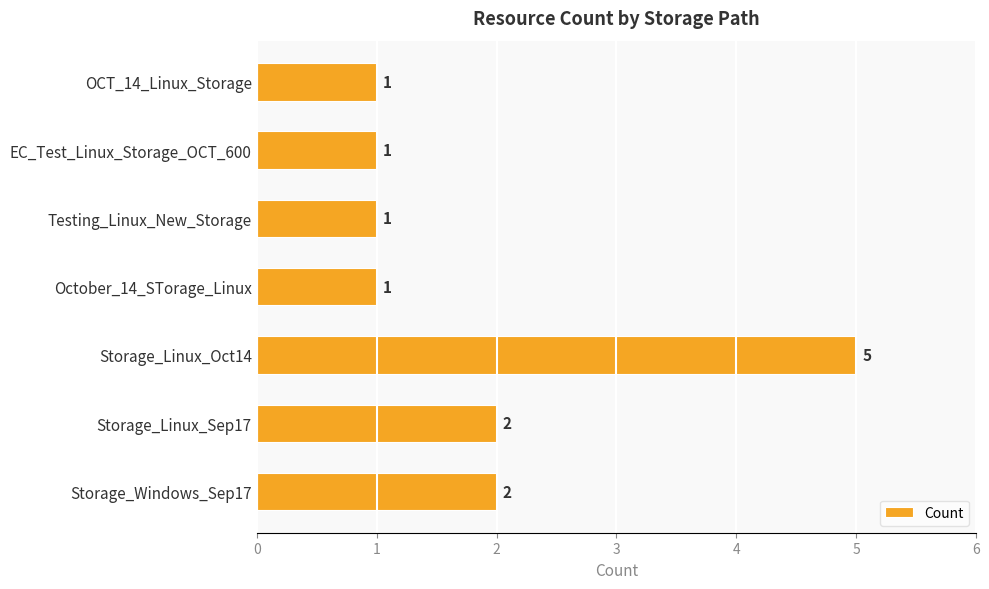

Reading bottom to top, extract all data points from this chart.

Storage_Windows_Sep17=2	Storage_Linux_Sep17=2	Storage_Linux_Oct14=5	October_14_STorage_Linux=1	Testing_Linux_New_Storage=1	EC_Test_Linux_Storage_OCT_600=1	OCT_14_Linux_Storage=1